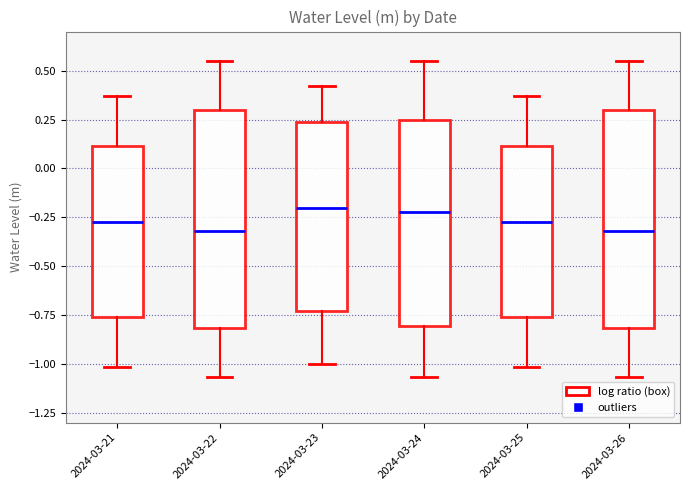

Reading left to right, read every box against the y-axis: the position of its median line, the range the box covers, and the ends of its whiskers. The values are not printed on the chart, so give them approximately, as read against the axis.

2024-03-21: median -0.25, box -0.75 to 0.10, whiskers -1.00 to 0.35
2024-03-22: median -0.30, box -0.80 to 0.30, whiskers -1.05 to 0.55
2024-03-23: median -0.20, box -0.75 to 0.25, whiskers -1.00 to 0.40
2024-03-24: median -0.20, box -0.80 to 0.25, whiskers -1.05 to 0.55
2024-03-25: median -0.25, box -0.75 to 0.10, whiskers -1.00 to 0.35
2024-03-26: median -0.30, box -0.80 to 0.30, whiskers -1.05 to 0.55